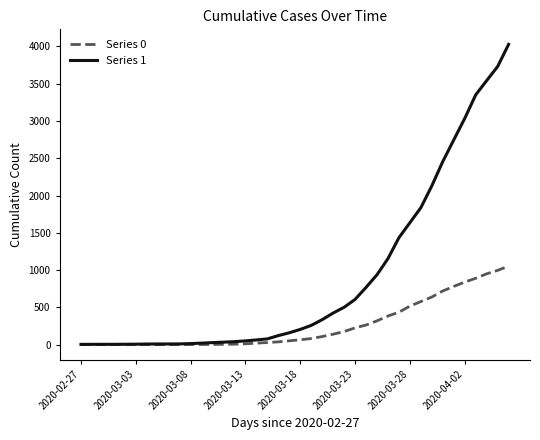

What are all the series names shown in the legend?

Series 0, Series 1